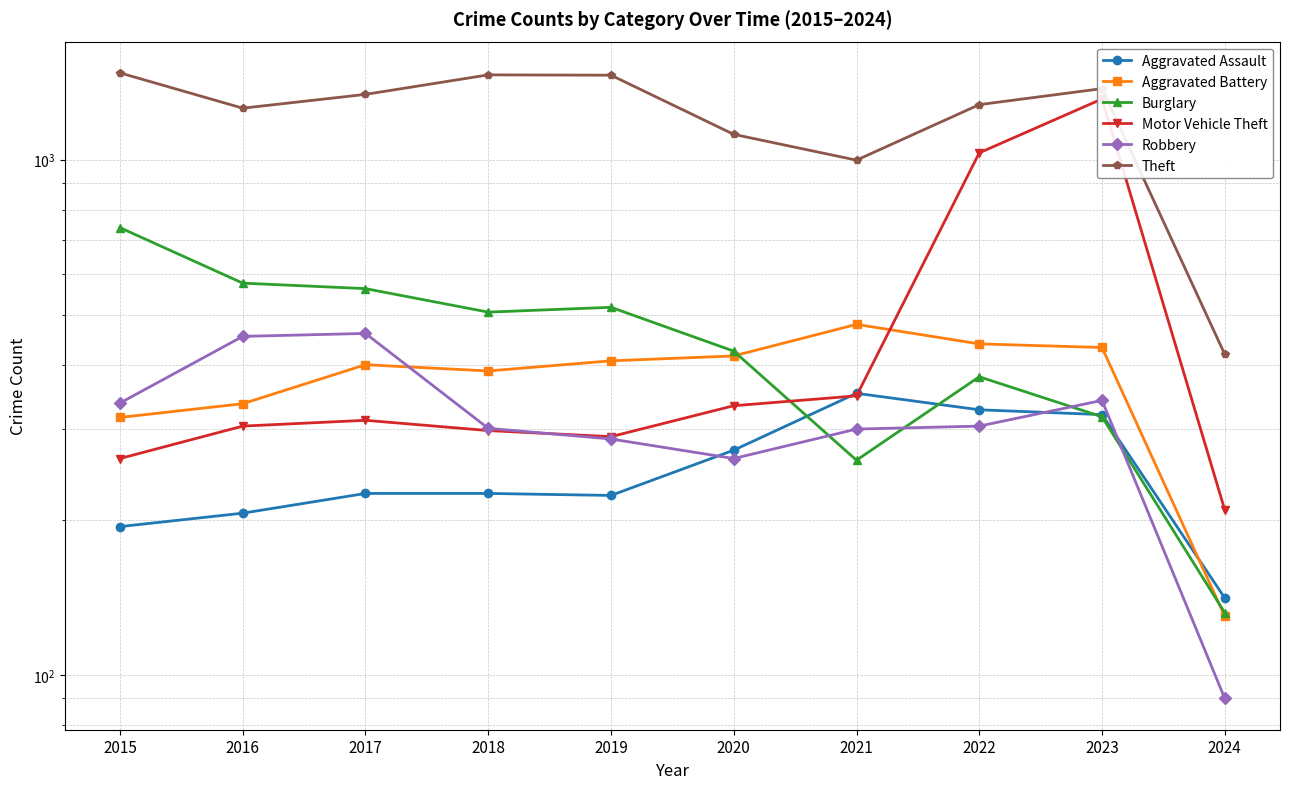

After their last crossing, which series has the higher values: Aggravated Battery or Robbery?

Aggravated Battery